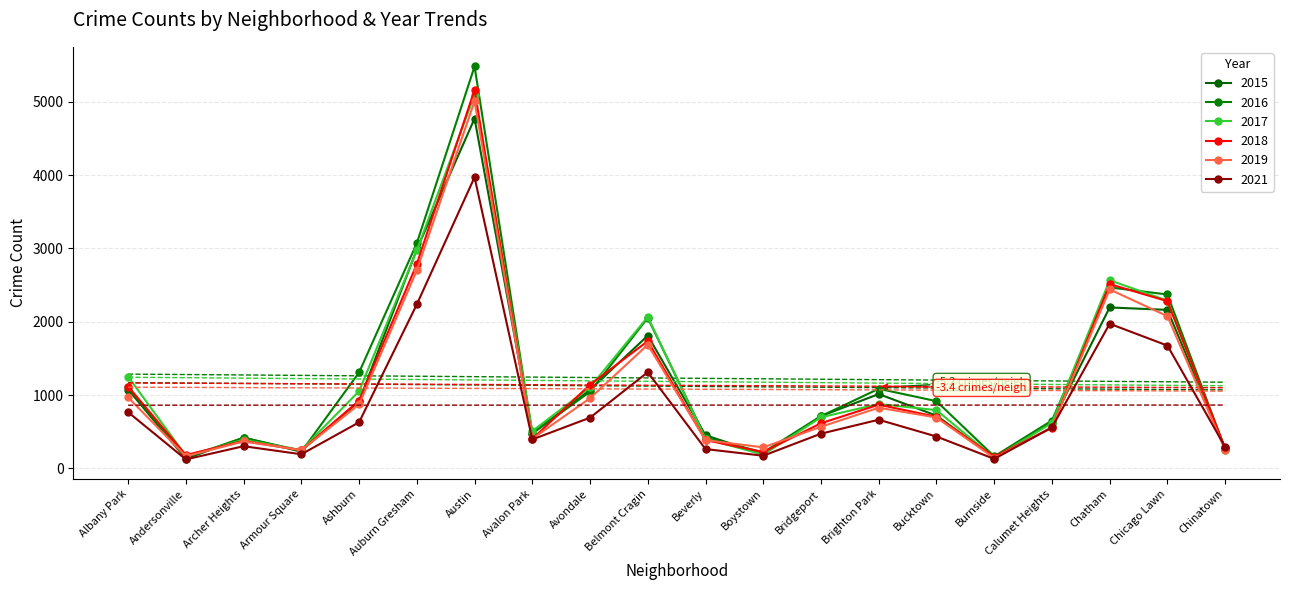

Which series has the largest total across all categories?

2016